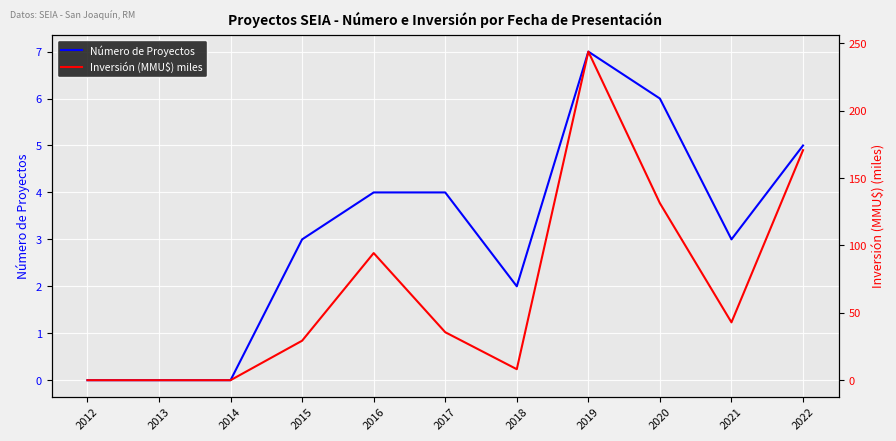

Is it true that Número de Proyectos equals 6 at 2017?

False